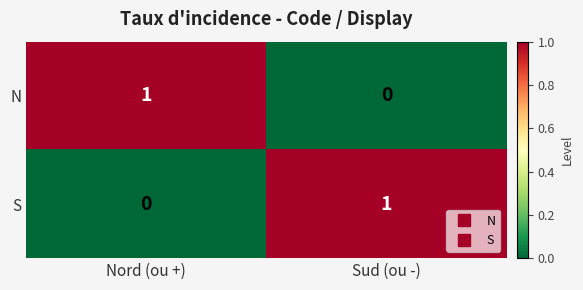

At which label is N closest to 0?

Sud (ou -)